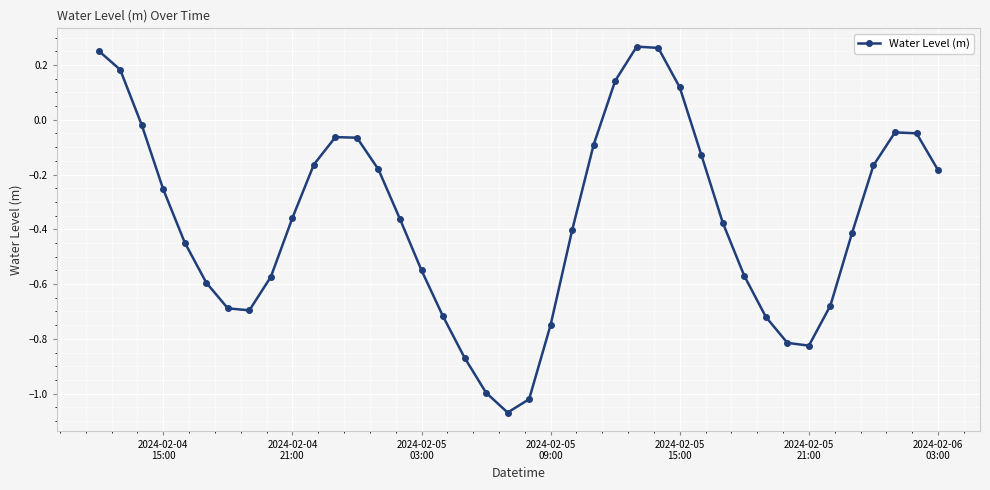

What is the difference between the maximum and minimum values?

1.3